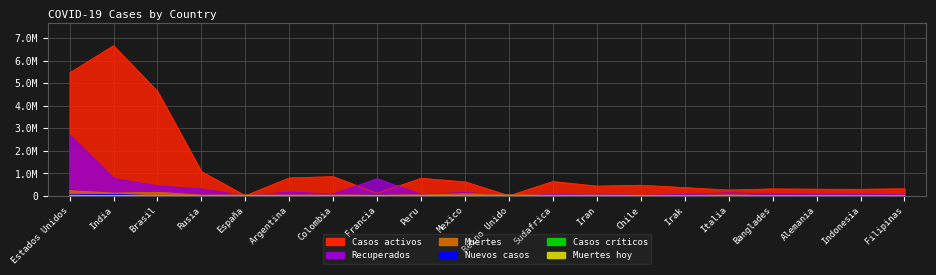

How many interior local valleys does the Casos activos series have?

6